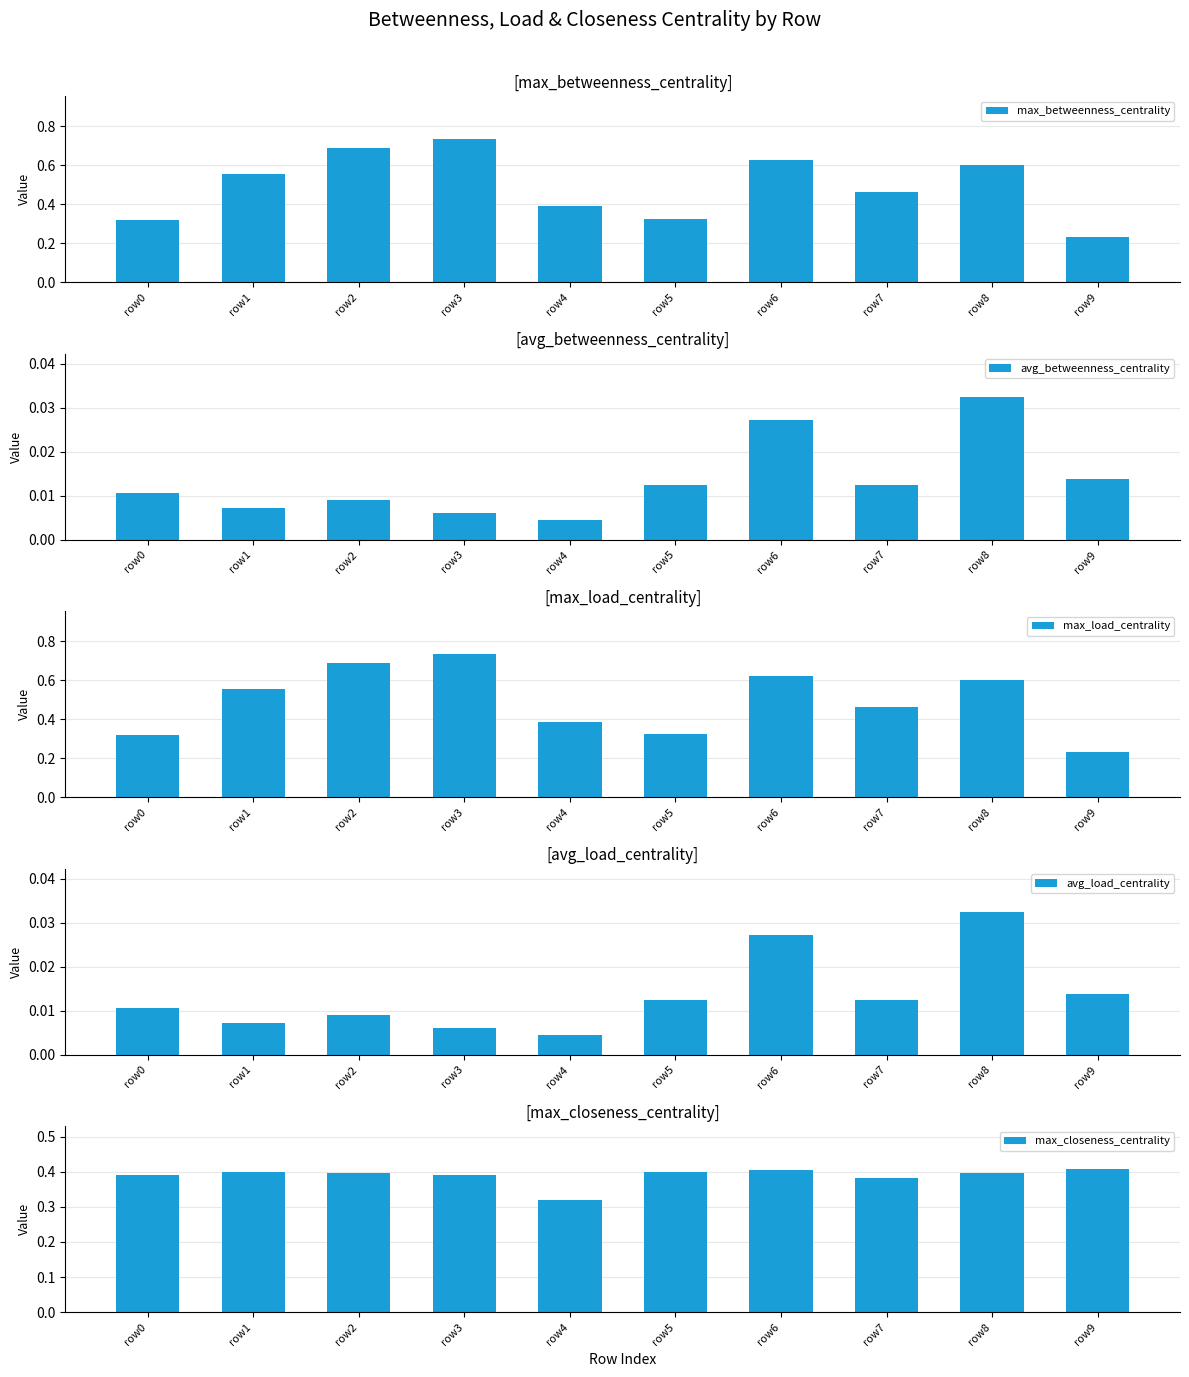

True or false: max_closeness_centrality has a value of 0.4 at row0.

True